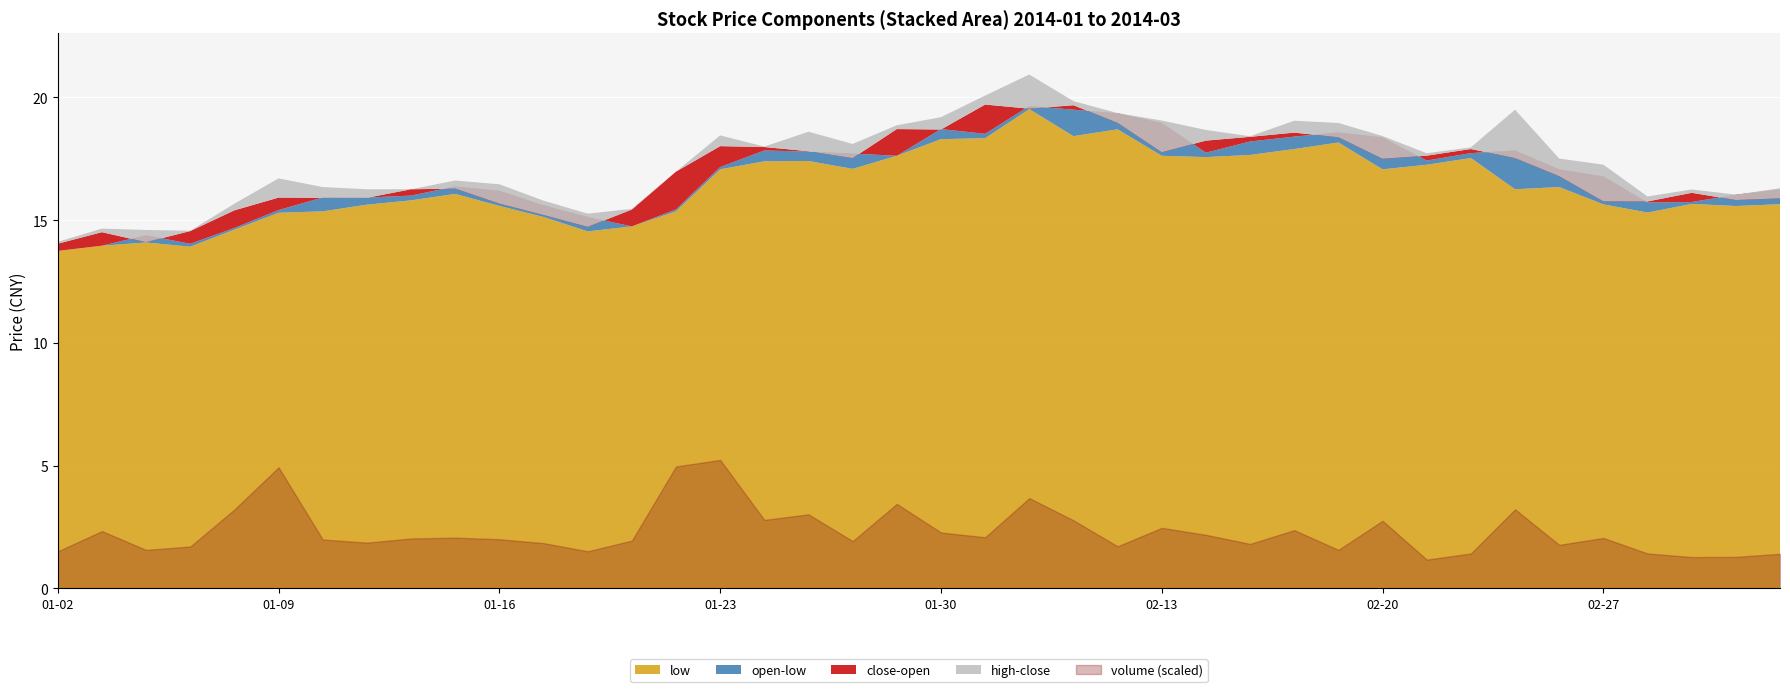

What position from the left is 2014-01-30?

21